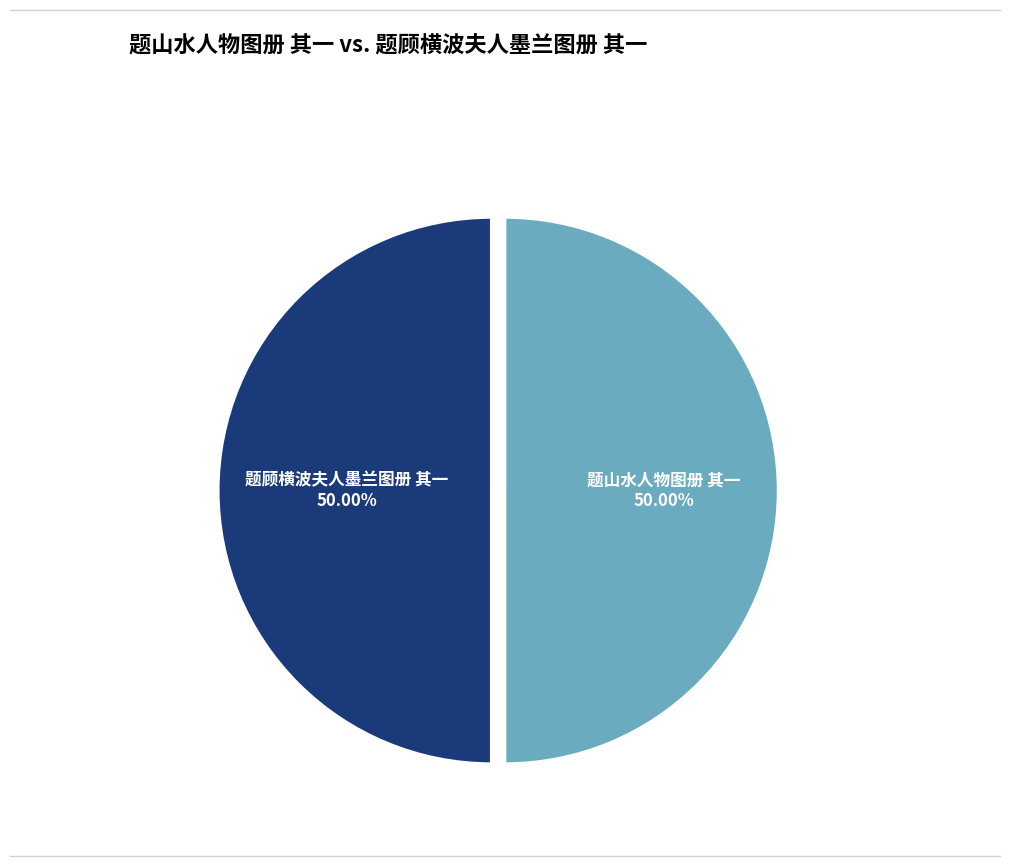

What percentage is the 题山水人物图册 其一 slice, to the nearest percent?

50%